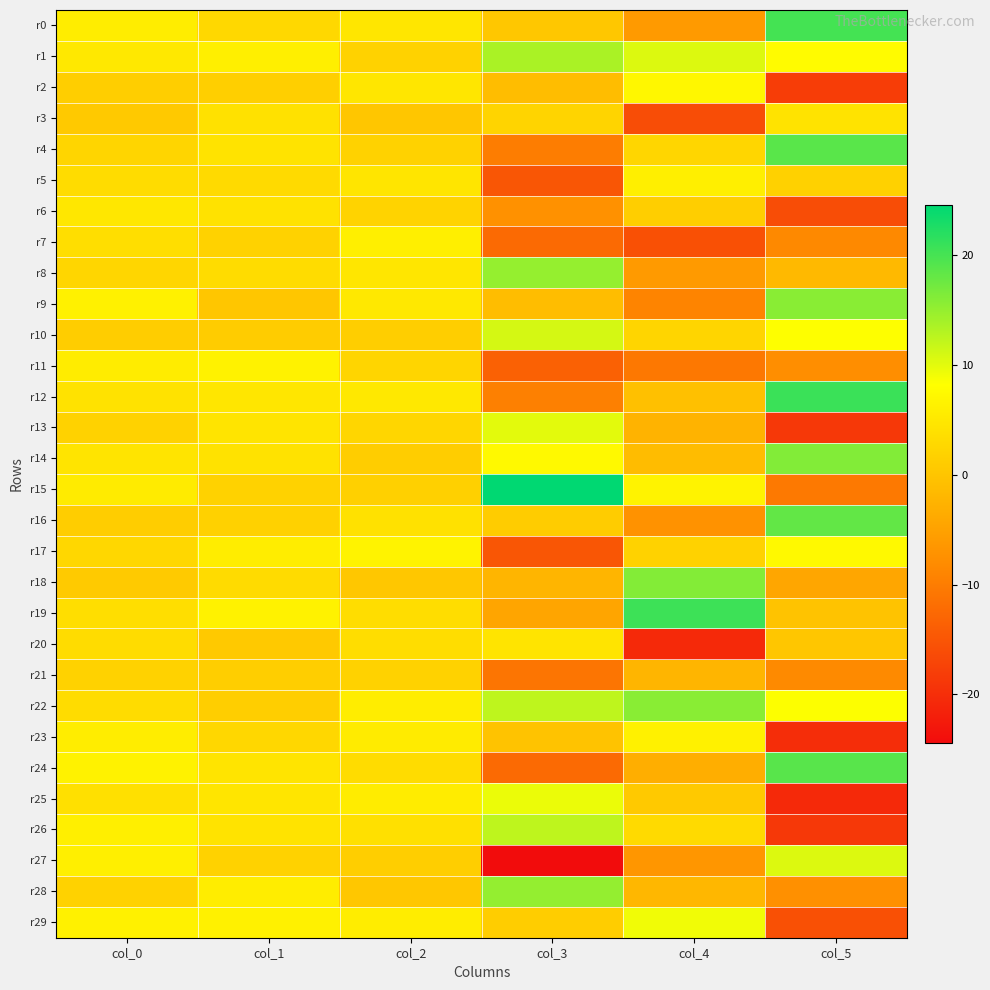

Which series has the largest total across all categories?

r22